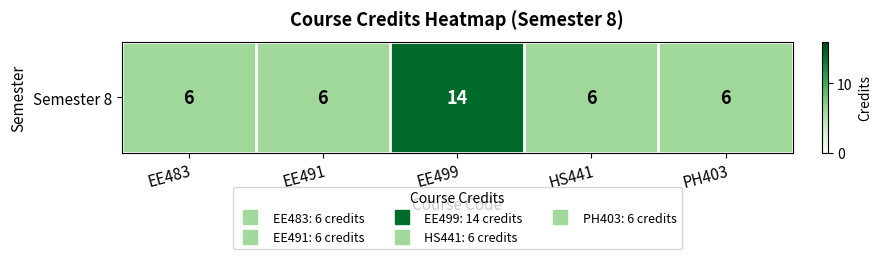

Between EE483 and PH403, which is larger?

EE483